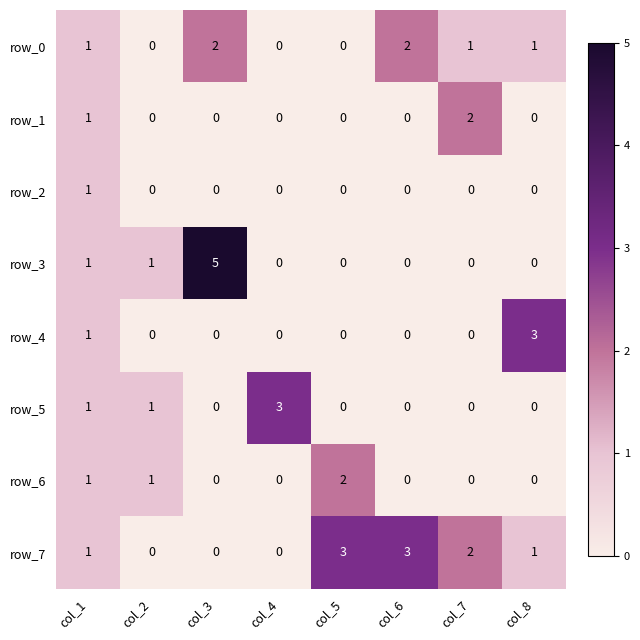

Count the row_6 values in the range 0 to 1.

7